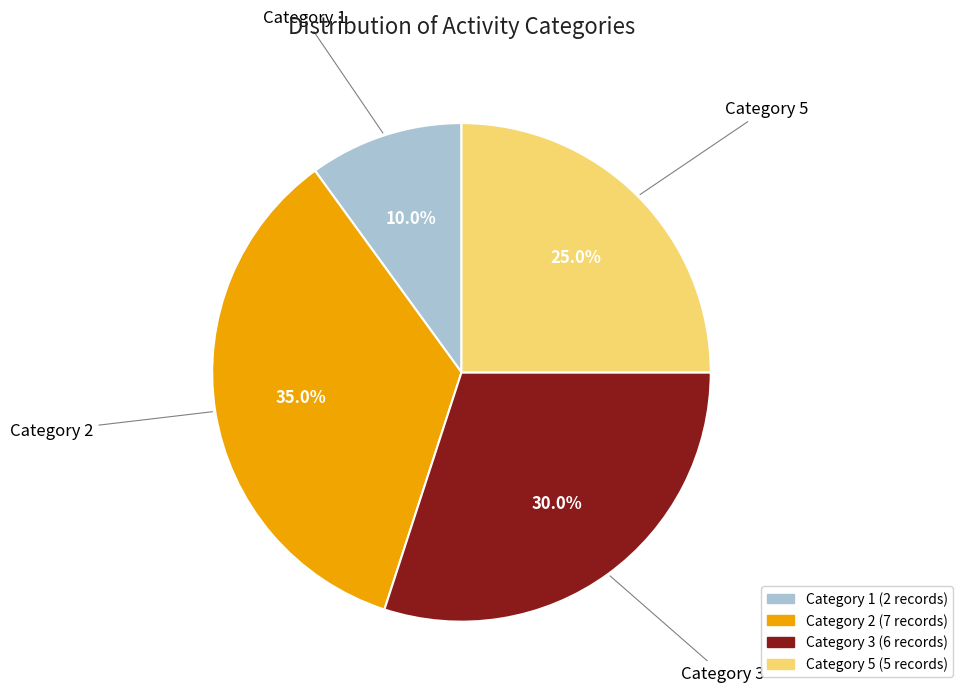

Rank the categories by value from highest to lowest.

Category 2, Category 3, Category 5, Category 1